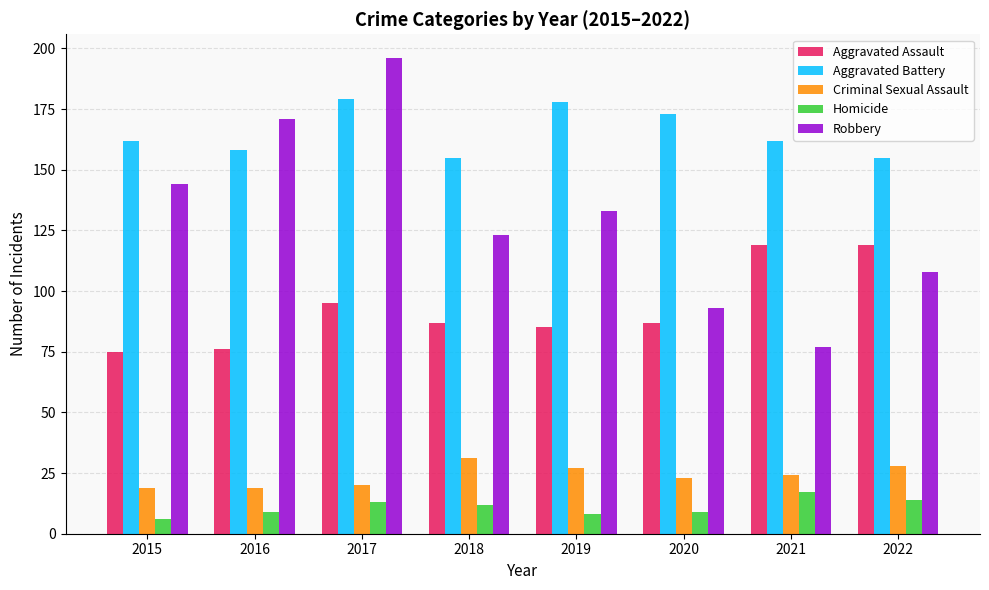

Where does the Homicide series first go above 12?

2017